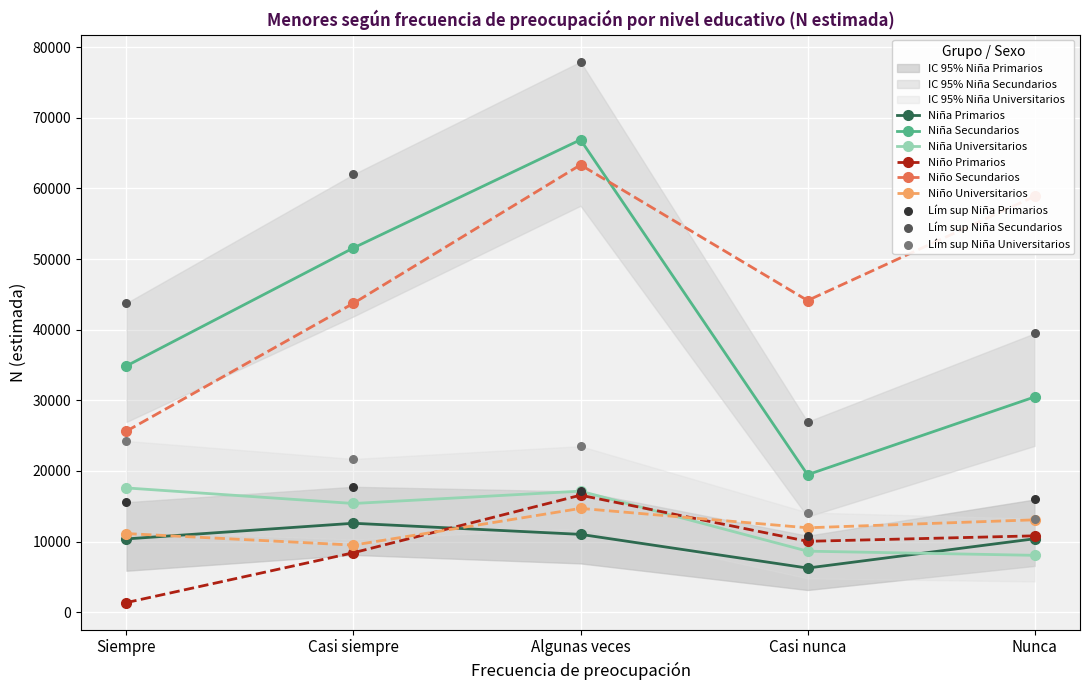

At how many categories does at least one series exceed 16922?

2